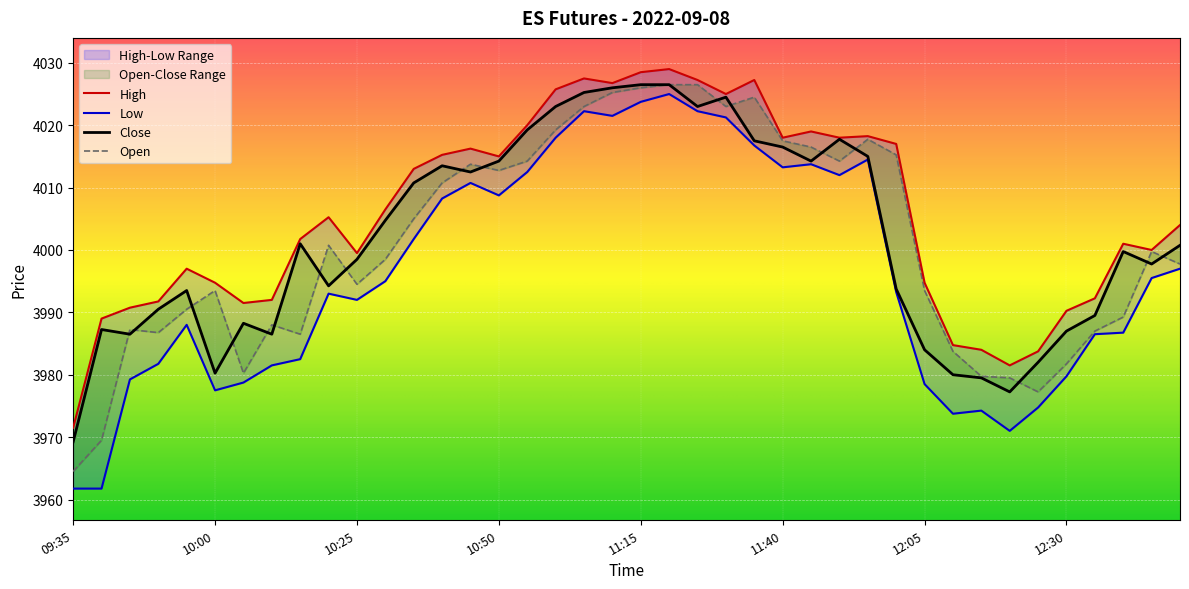

Reading left to right, list all the values displayed in this chart.

Low: 09:35=3961.8	09:40=3961.8	09:45=3979.2	09:50=3981.8	09:55=3988.0	10:00=3977.5	10:05=3978.8	10:10=3981.5	10:15=3982.5	10:20=3993.0	10:25=3992.0	10:30=3995.0	10:35=4001.8	10:40=4008.2	10:45=4010.8	10:50=4008.8	10:55=4012.5	11:00=4018.0	11:05=4022.2	11:10=4021.5	11:15=4023.8	11:20=4025.0	11:25=4022.2	11:30=4021.2	11:35=4016.8	11:40=4013.2	11:45=4013.8	11:50=4012.0	11:55=4014.5	12:00=3993.2	12:05=3978.5	12:10=3973.8	12:15=3974.2	12:20=3971.0	12:25=3974.8	12:30=3979.8	12:35=3986.5	12:40=3986.8	12:45=3995.5	12:50=3997.0
Close: 09:35=3969.2	09:40=3987.2	09:45=3986.5	09:50=3990.5	09:55=3993.5	10:00=3980.2	10:05=3988.2	10:10=3986.5	10:15=4001.0	10:20=3994.2	10:25=3998.5	10:30=4004.8	10:35=4010.8	10:40=4013.5	10:45=4012.5	10:50=4014.2	10:55=4019.2	11:00=4023.0	11:05=4025.2	11:10=4026.0	11:15=4026.5	11:20=4026.5	11:25=4023.0	11:30=4024.5	11:35=4017.5	11:40=4016.5	11:45=4014.2	11:50=4017.8	11:55=4015.0	12:00=3993.8	12:05=3984.0	12:10=3980.0	12:15=3979.5	12:20=3977.2	12:25=3982.0	12:30=3987.0	12:35=3989.5	12:40=3999.8	12:45=3997.8	12:50=4000.8
High: 09:35=3971.5	09:40=3989.0	09:45=3990.8	09:50=3991.8	09:55=3997.0	10:00=3994.8	10:05=3991.5	10:10=3992.0	10:15=4001.8	10:20=4005.2	10:25=3999.5	10:30=4006.5	10:35=4013.0	10:40=4015.2	10:45=4016.2	10:50=4015.0	10:55=4020.0	11:00=4025.8	11:05=4027.5	11:10=4026.8	11:15=4028.5	11:20=4029.0	11:25=4027.2	11:30=4025.0	11:35=4027.2	11:40=4018.0	11:45=4019.0	11:50=4018.0	11:55=4018.2	12:00=4017.0	12:05=3994.8	12:10=3984.8	12:15=3984.0	12:20=3981.5	12:25=3983.8	12:30=3990.2	12:35=3992.2	12:40=4001.0	12:45=4000.0	12:50=4004.0
Open: 09:35=3964.5	09:40=3969.5	09:45=3987.2	09:50=3986.8	09:55=3990.5	10:00=3993.5	10:05=3980.2	10:10=3988.0	10:15=3986.5	10:20=4000.8	10:25=3994.5	10:30=3998.5	10:35=4005.0	10:40=4010.8	10:45=4013.8	10:50=4012.8	10:55=4014.2	11:00=4019.2	11:05=4023.0	11:10=4025.2	11:15=4026.0	11:20=4026.5	11:25=4026.5	11:30=4023.0	11:35=4024.5	11:40=4017.5	11:45=4016.5	11:50=4014.2	11:55=4017.8	12:00=4015.2	12:05=3993.5	12:10=3983.8	12:15=3979.8	12:20=3979.5	12:25=3977.2	12:30=3981.8	12:35=3987.0	12:40=3989.2	12:45=3999.8	12:50=3997.8